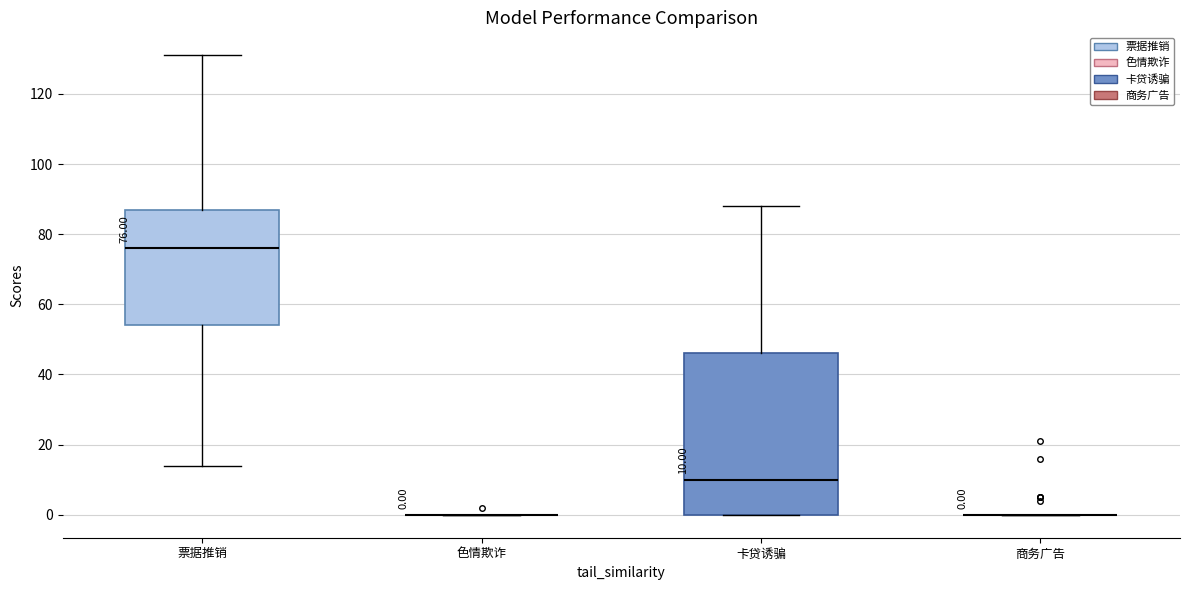

Comparing the boxes themselves (not the whiskers), which one is the tallest?

卡贷诱骗